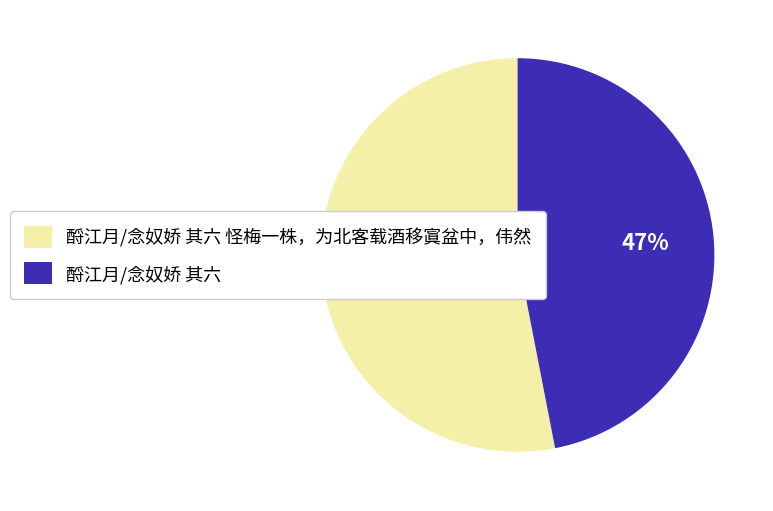

Does any single category account for the majority?

Yes